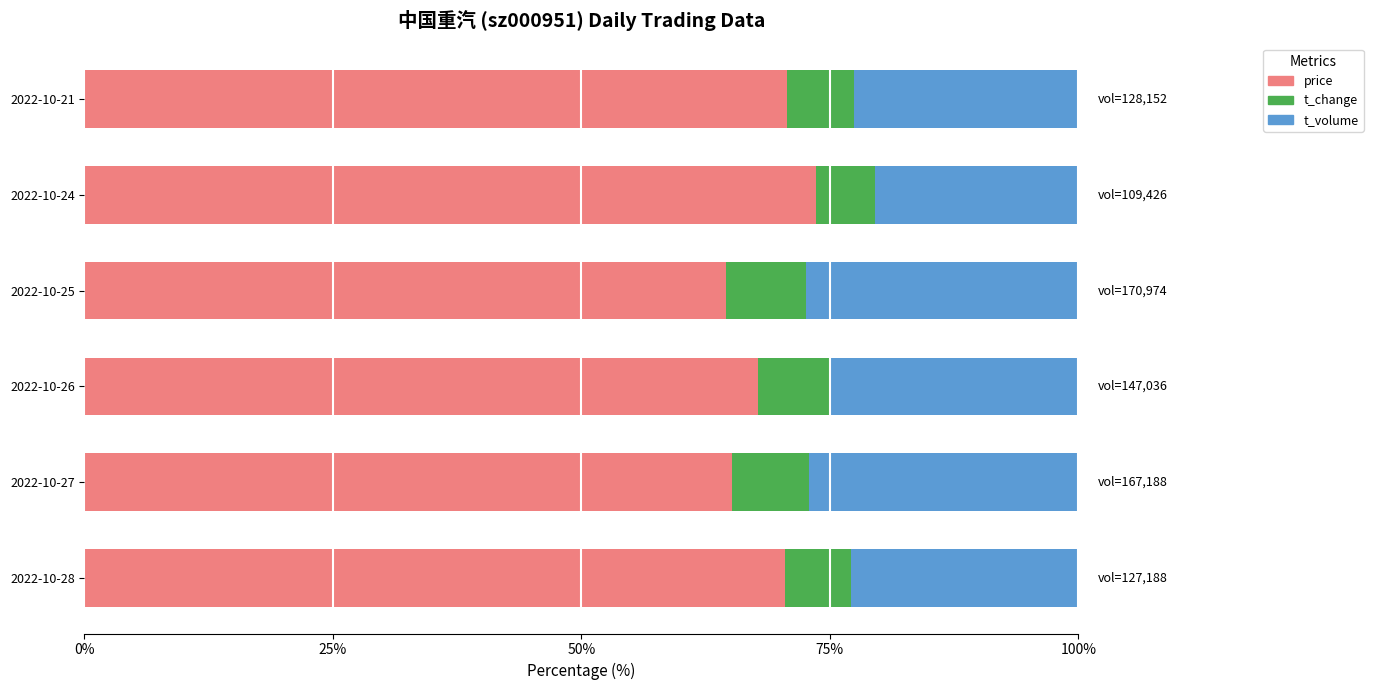

What is the sum of the price values at 2022-10-21 and 2022-10-27?

135.9